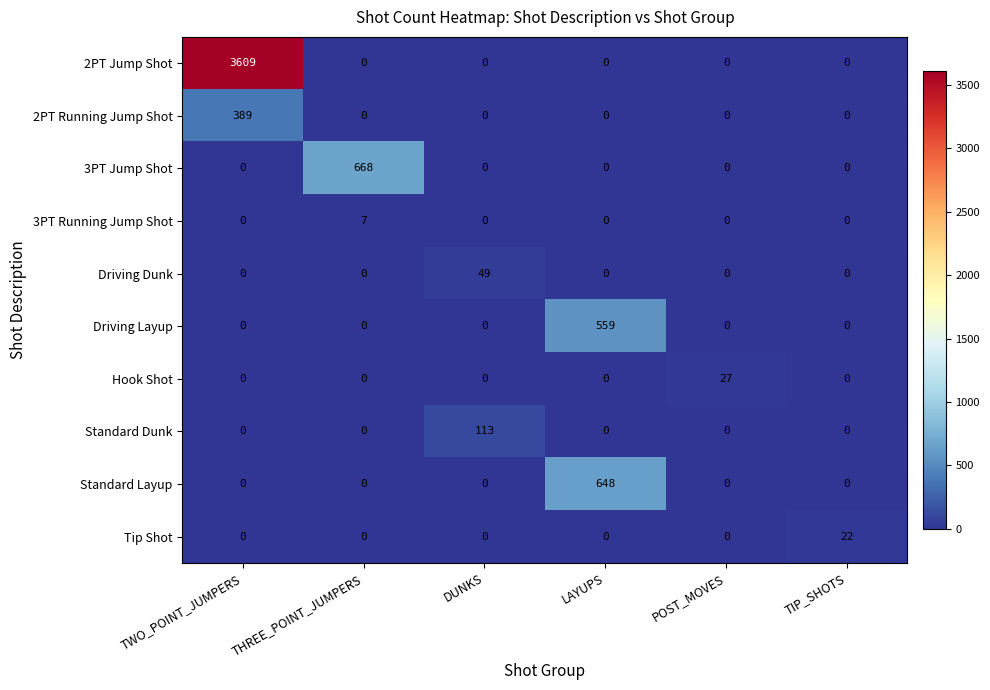

What is the average value of the 2PT Jump Shot series?

602